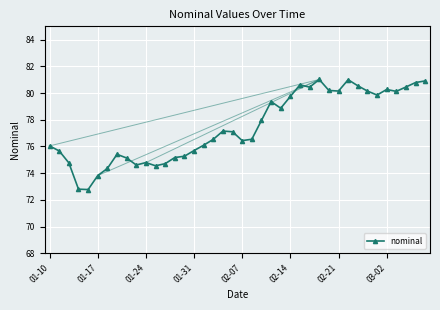

What is the sum of all values?

3097.9